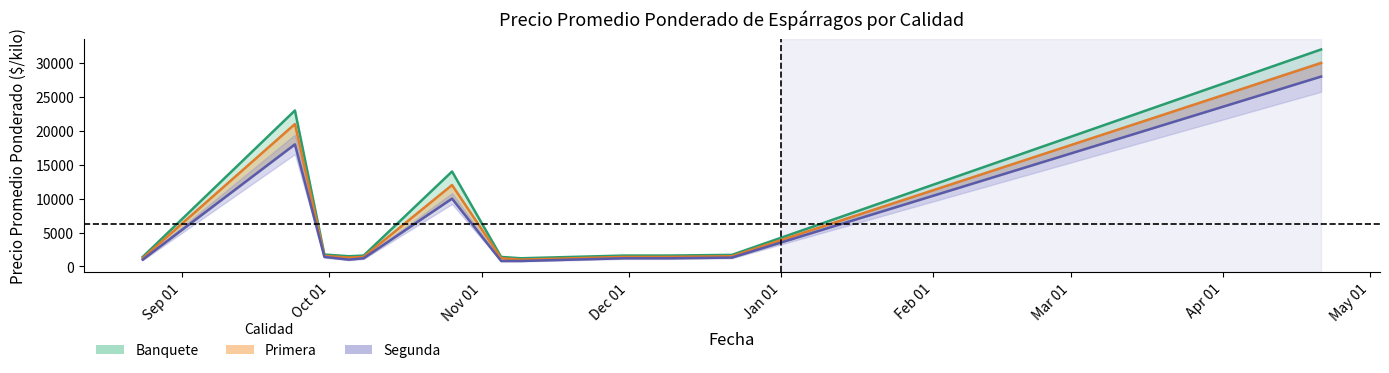

At how many categories does at least one series exceed 17028?

2